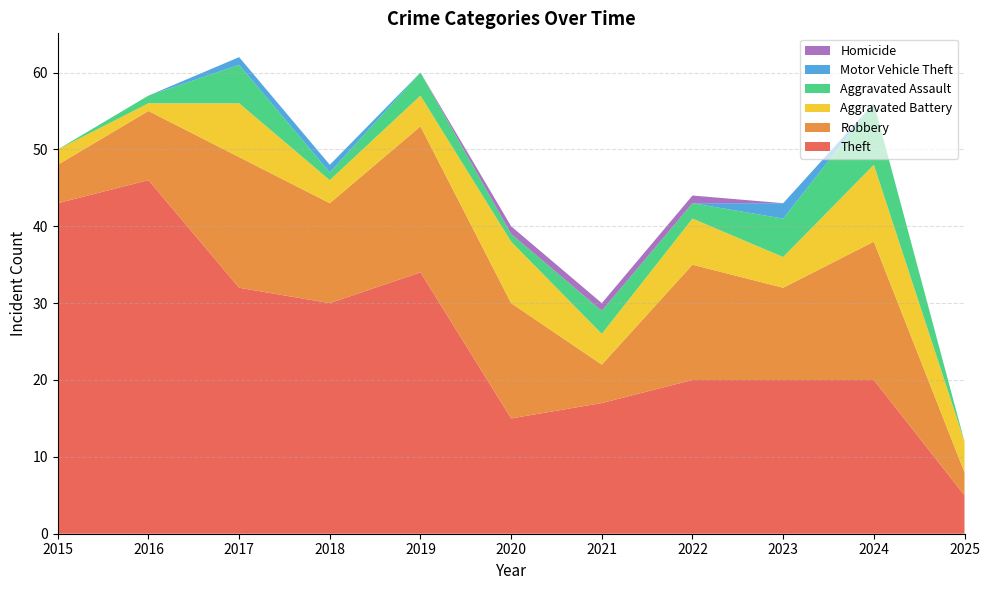

Reading right to left, transcribe all the data shown in this chart.

Theft: 2025=5	2024=20	2023=20	2022=20	2021=17	2020=15	2019=34	2018=30	2017=32	2016=46	2015=43
Robbery: 2025=3	2024=18	2023=12	2022=15	2021=5	2020=15	2019=19	2018=13	2017=17	2016=9	2015=5
Aggravated Battery: 2025=4	2024=10	2023=4	2022=6	2021=4	2020=8	2019=4	2018=3	2017=7	2016=1	2015=2
Aggravated Assault: 2025=0	2024=8	2023=5	2022=2	2021=3	2020=1	2019=3	2018=1	2017=5	2016=1	2015=0
Motor Vehicle Theft: 2025=0	2024=0	2023=2	2022=0	2021=0	2020=0	2019=0	2018=1	2017=1	2016=0	2015=0
Homicide: 2025=0	2024=0	2023=0	2022=1	2021=1	2020=1	2019=0	2018=0	2017=0	2016=0	2015=0